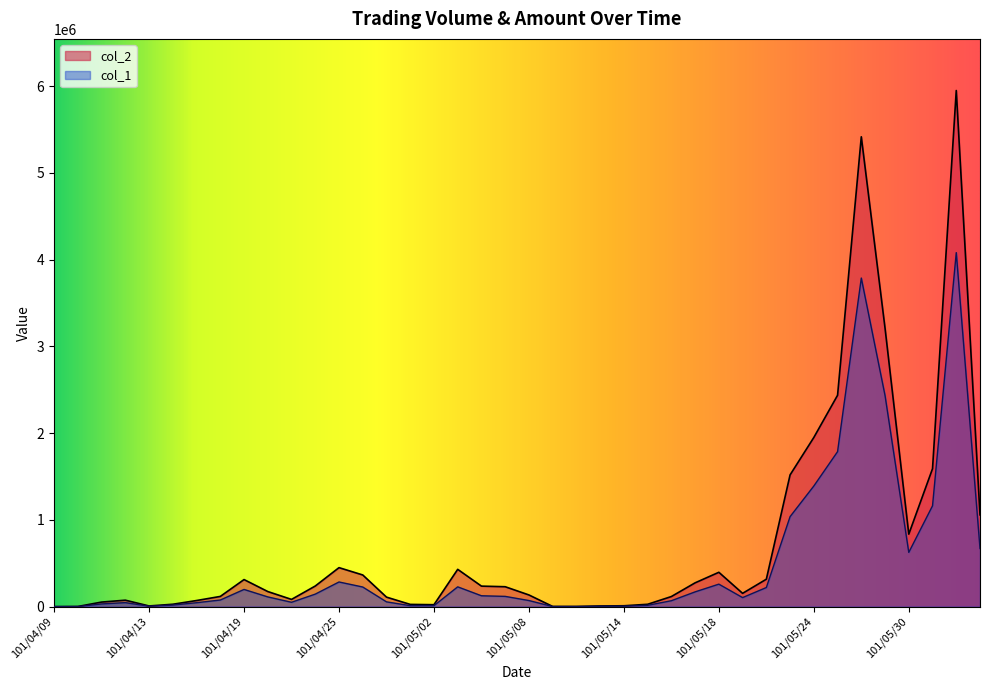

Rank the series by their average value, from highest to lowest.

col_2, col_1